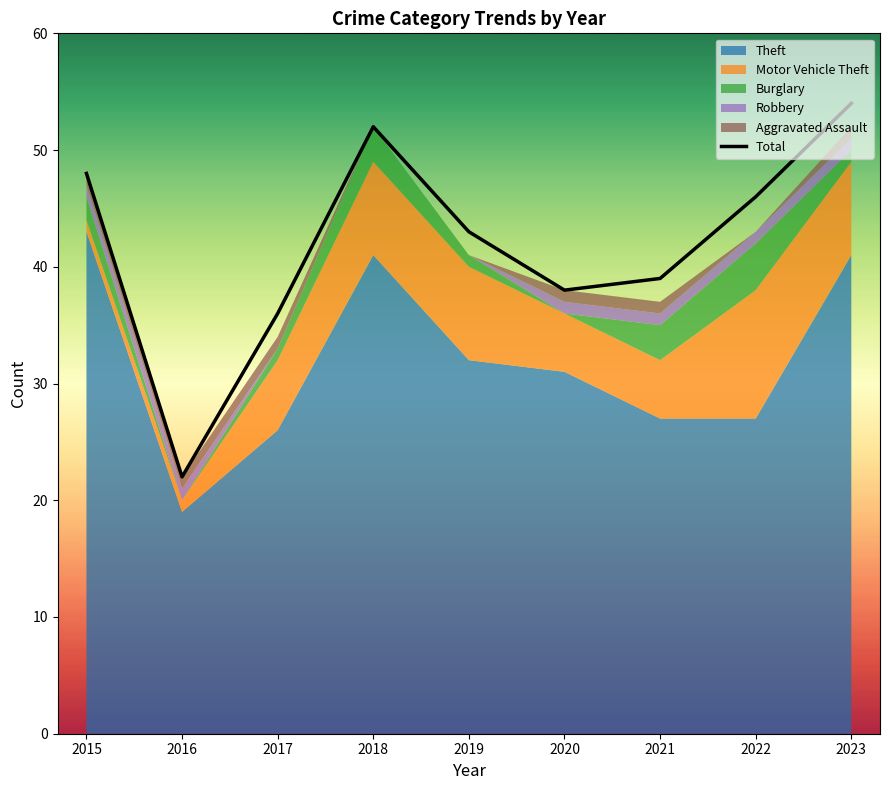

What is the difference between the maximum and minimum values?

32